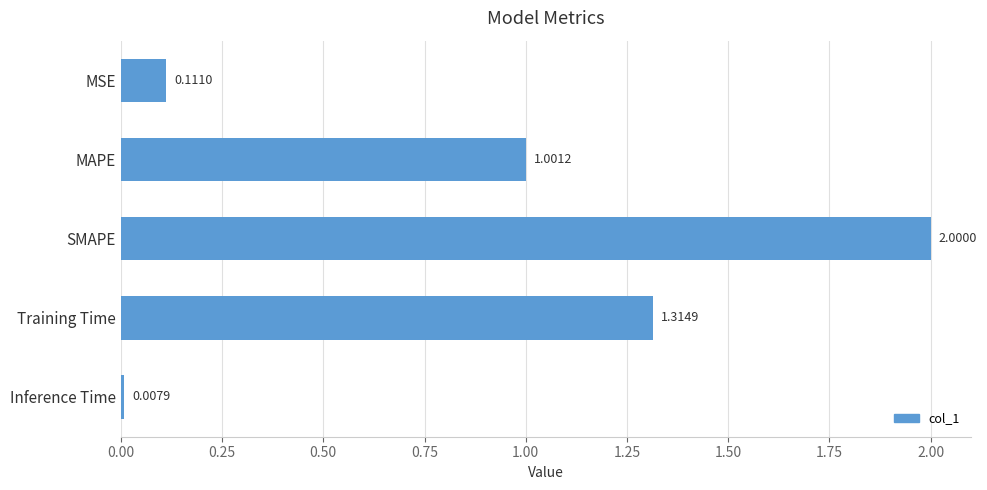

What is the label of the 4th bar from the bottom?

MAPE